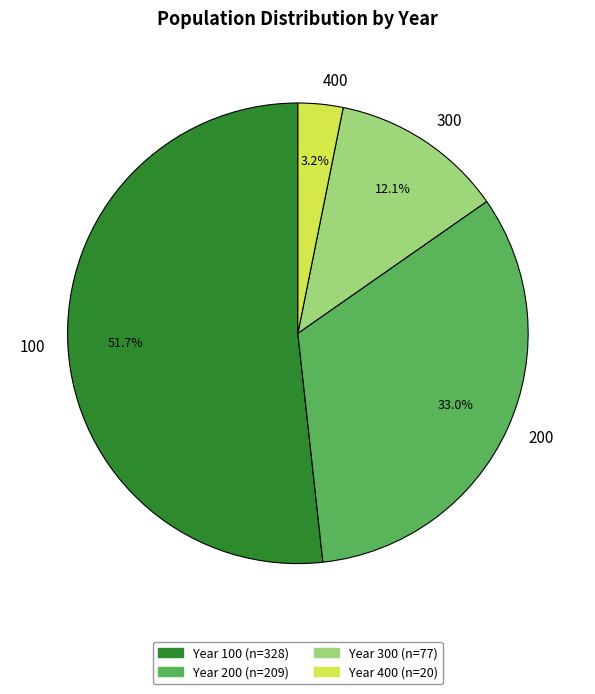

Which category has the smallest portion of the pie?

400